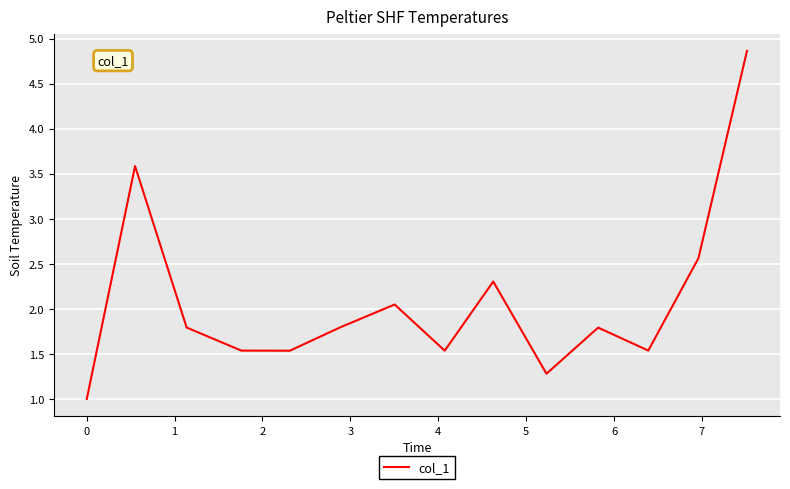

What is the difference between the maximum and minimum values?

3.9